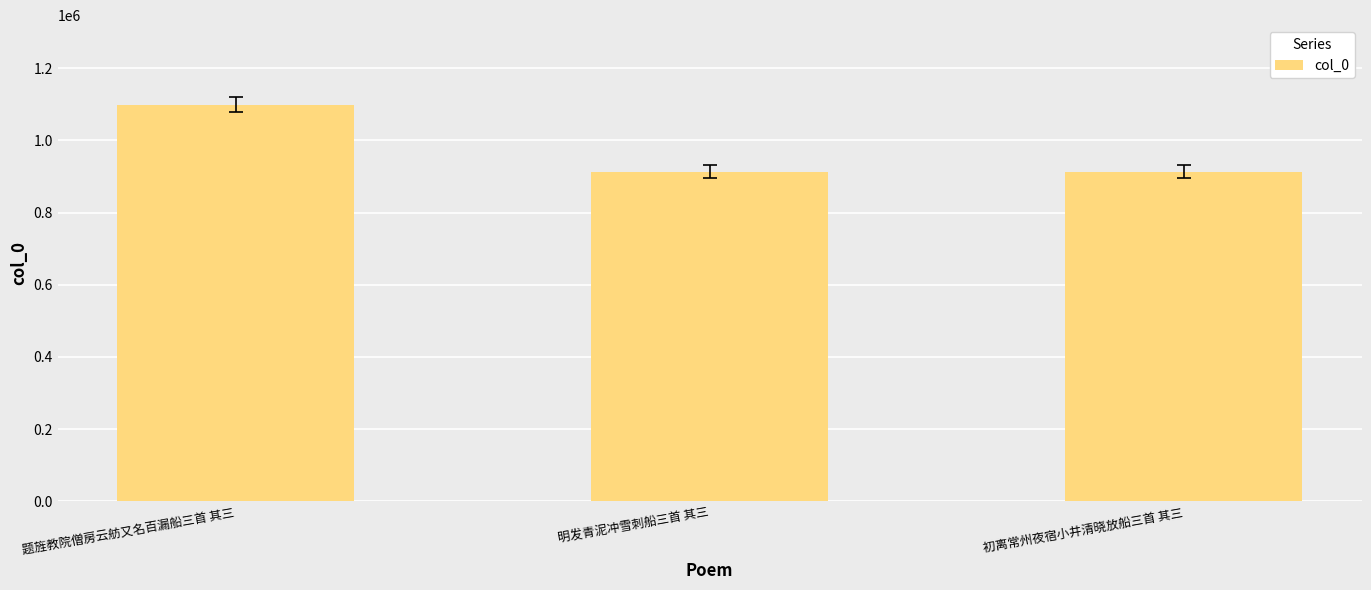

The value at 初离常州夜宿小井清晓放船三首 其三 is 522147. True or false?

False